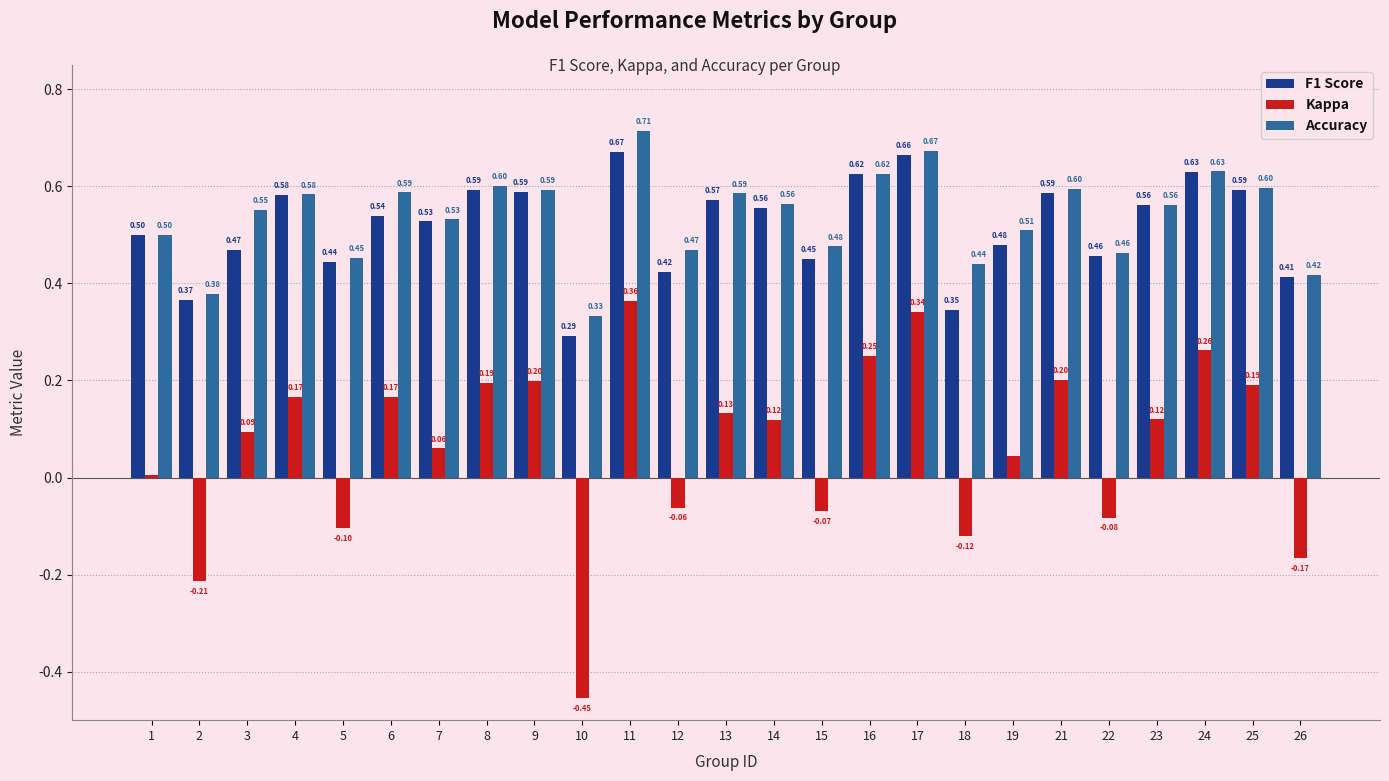

Rank the series at 21 from lowest to highest value.

Kappa, F1 Score, Accuracy